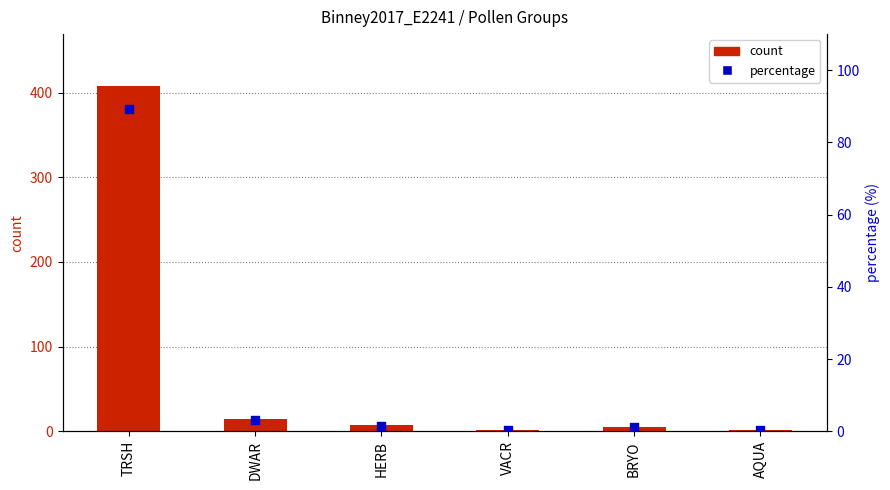

What are all the series names shown in the legend?

count, percentage